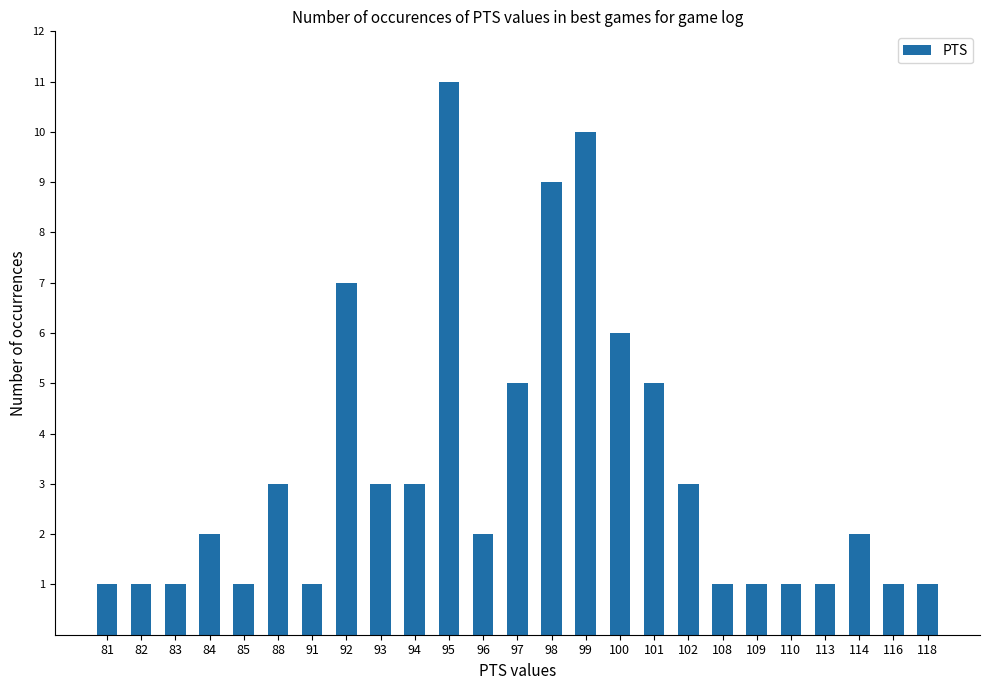

What is the change in value from 99 to 102?

-7